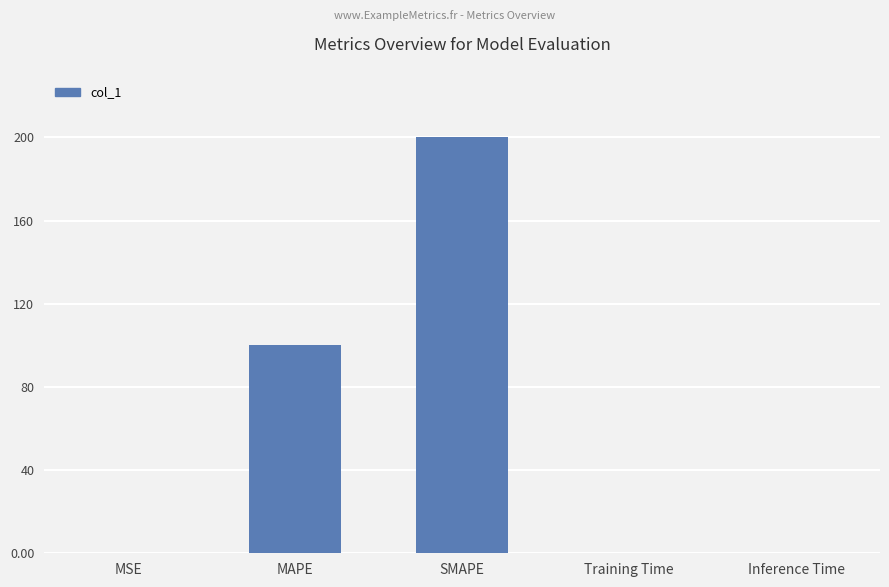

What is the change in value from MAPE to SMAPE?

+100.0